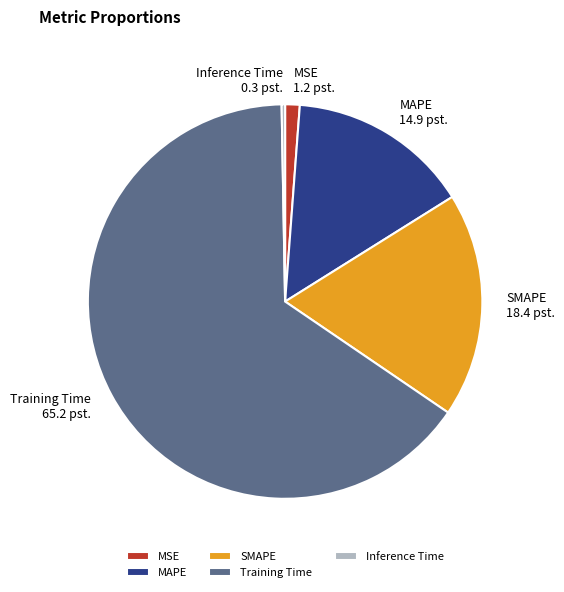

Which slice is the largest?

Training Time